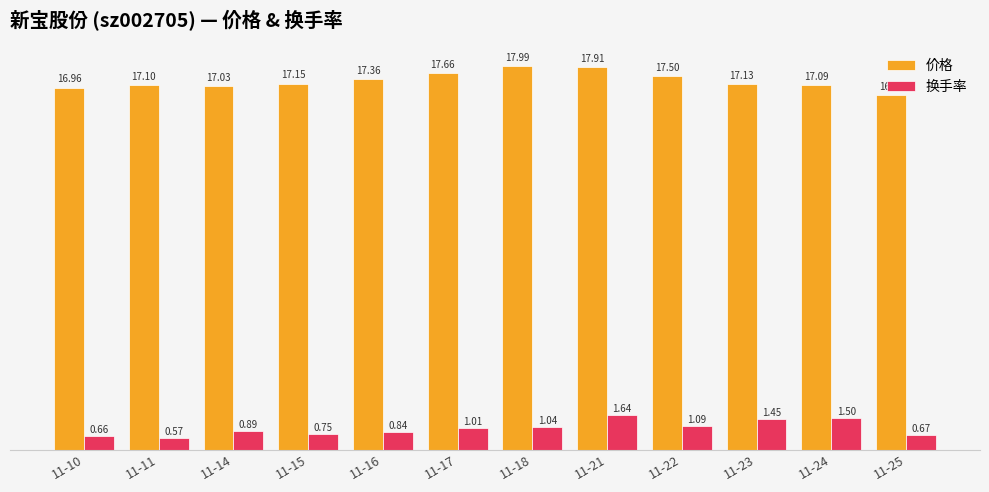

How many data points in 换手率 are less than 1?

6